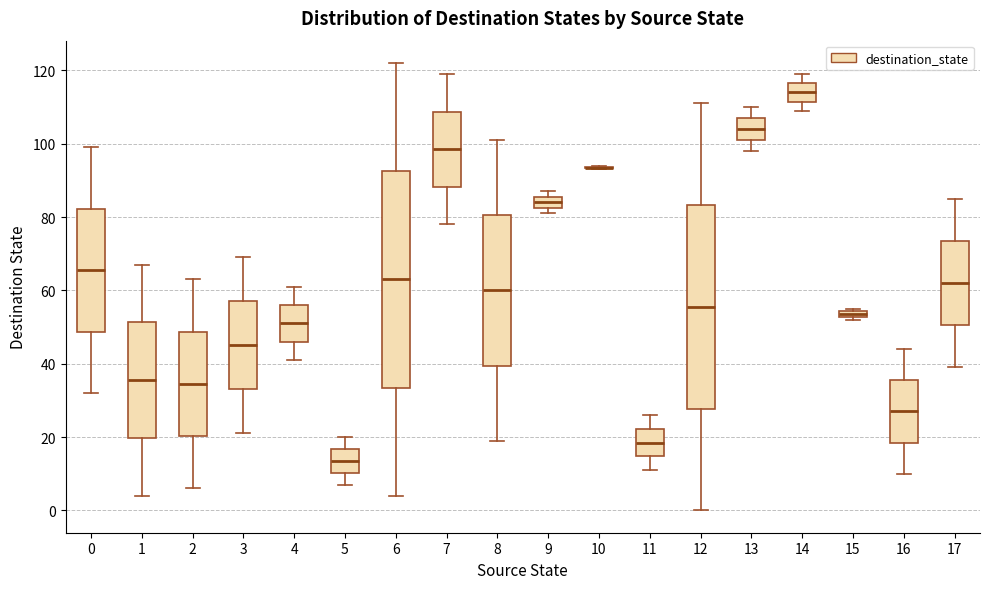

Where is the lower edge of the box at x = 9 on the y-axis? The values are not printed on the chart, so give them approximately, as read against the axis.

82